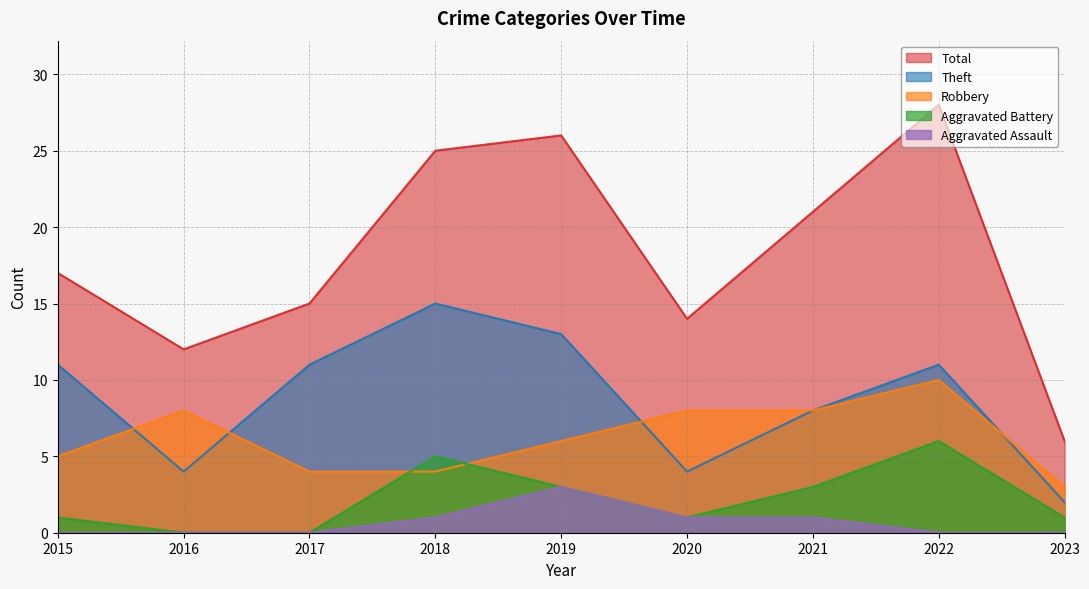

What is the difference between the highest and lowest values at 2023?

6